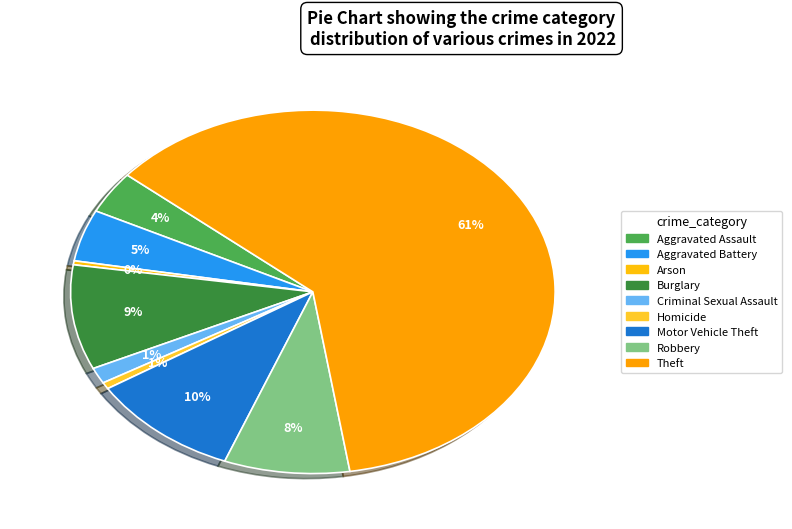

How many slices are in this pie chart?

9